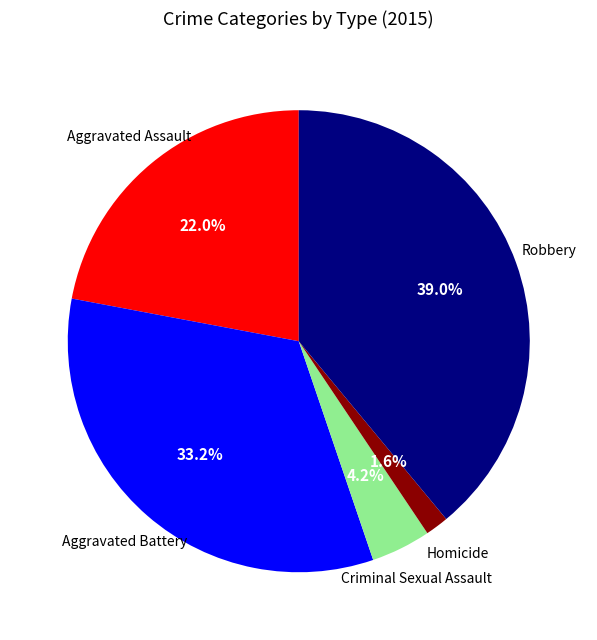

To the nearest percent, what is the average slice percentage?

20%